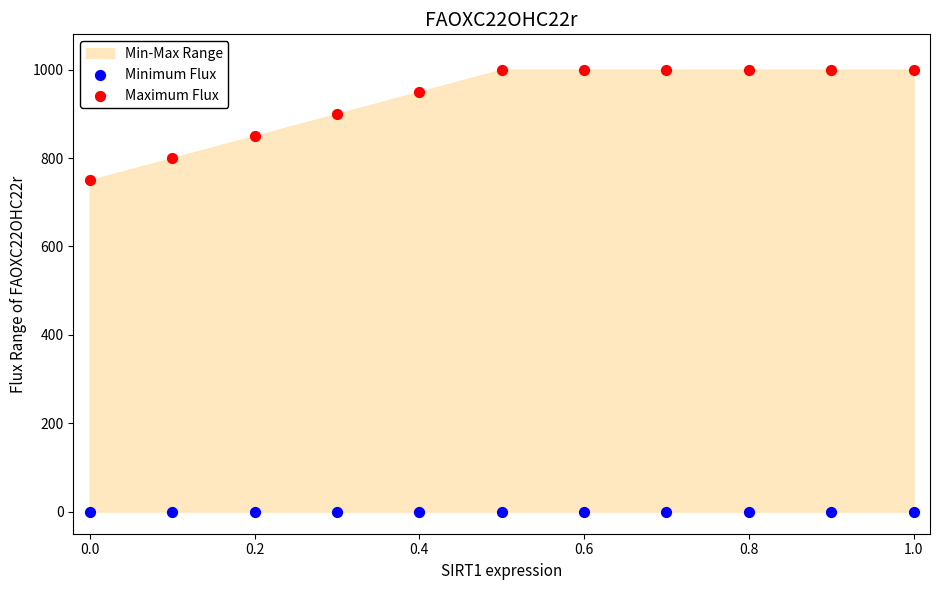

Which series contains the highest Y value?

Maximum Flux